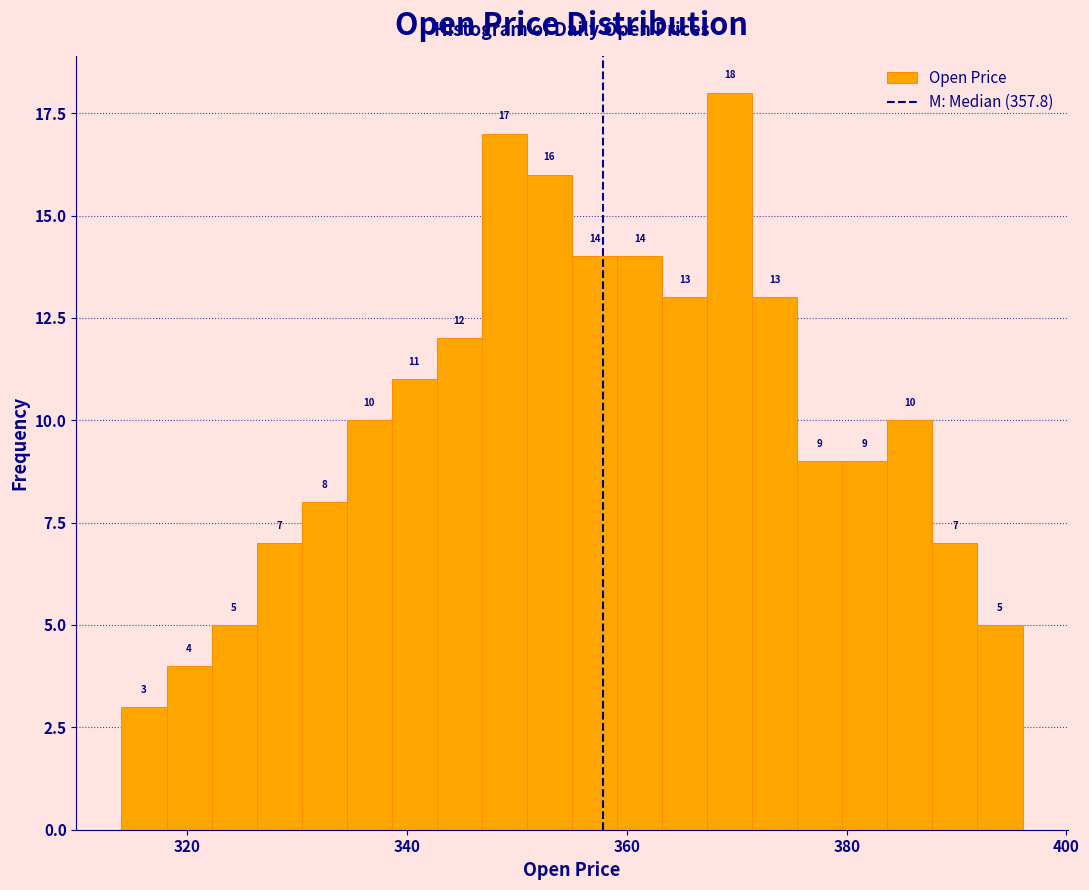

Read against the x-axis, roughly where is the centre of the tallest bar?

370